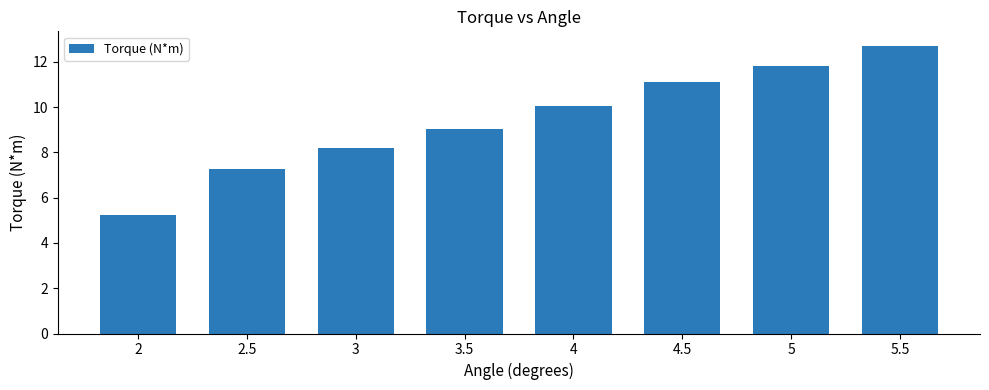

The chart shows a value of 7.4 at 2. True or false?

False